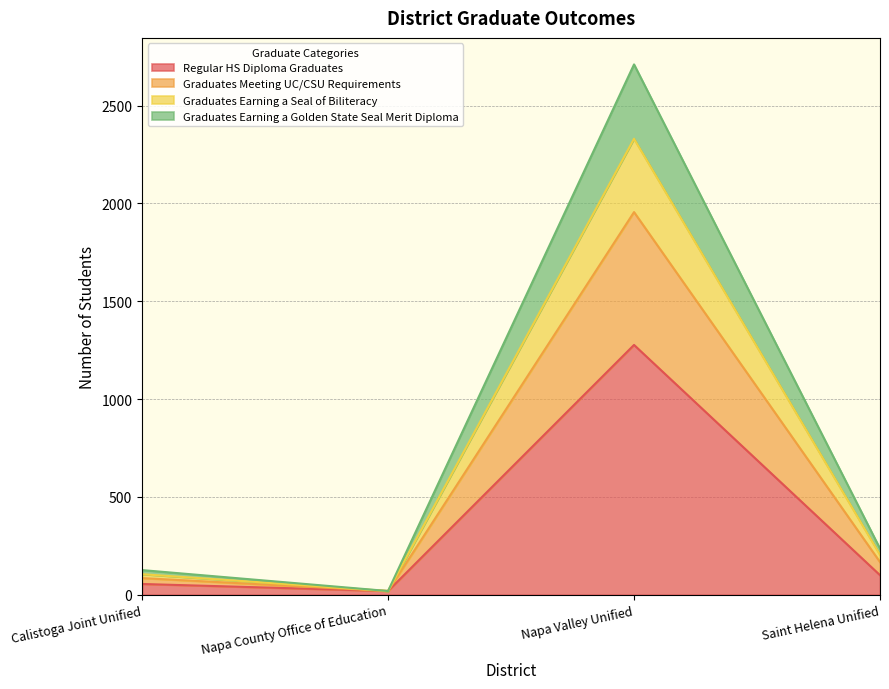

The Regular HS Diploma Graduates series shows 72 at Calistoga Joint Unified. True or false?

False